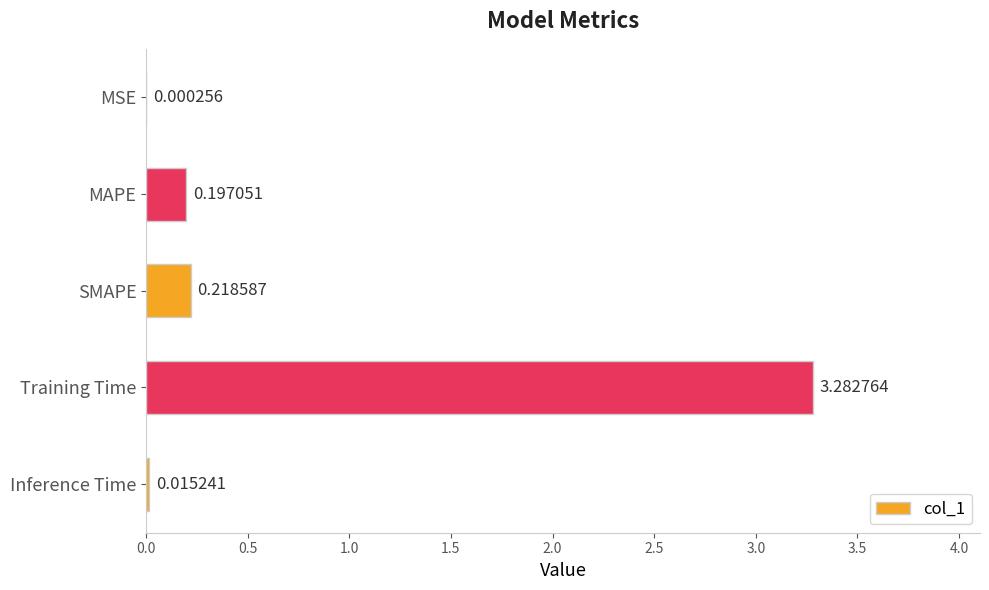

Which has a higher value, Inference Time or SMAPE?

SMAPE